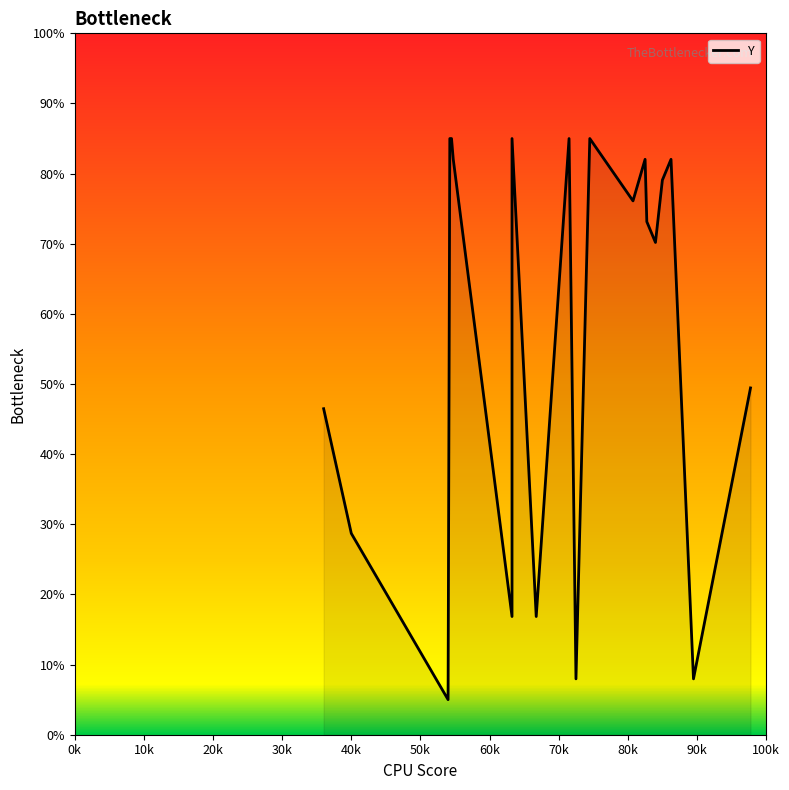

What is the greatest value displayed?

85.0